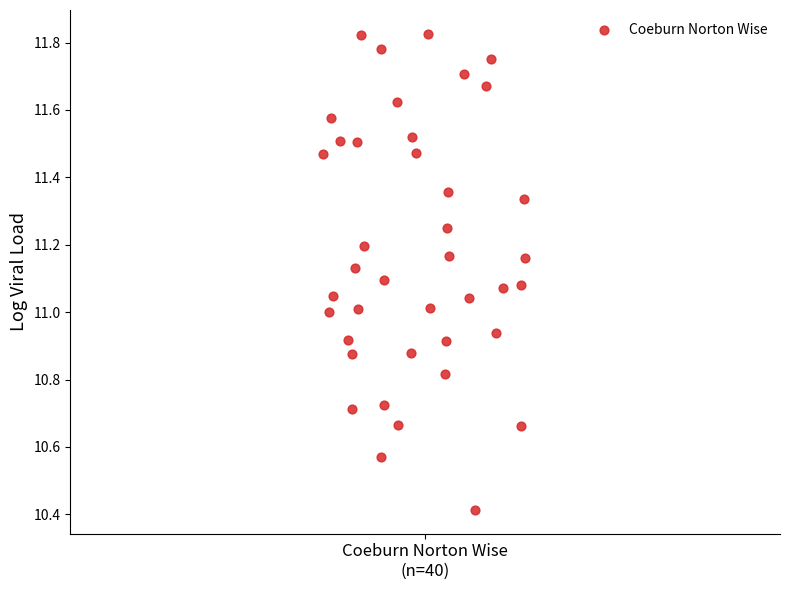

What is the range of X values (max minus min)?

0.3